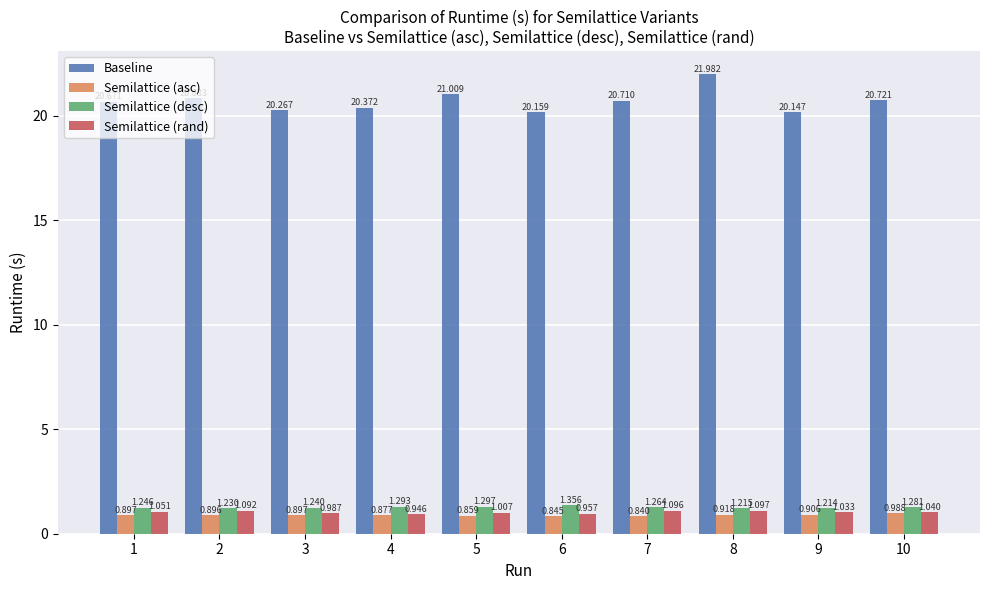

At which label does Semilattice (asc) reach its peak?

10